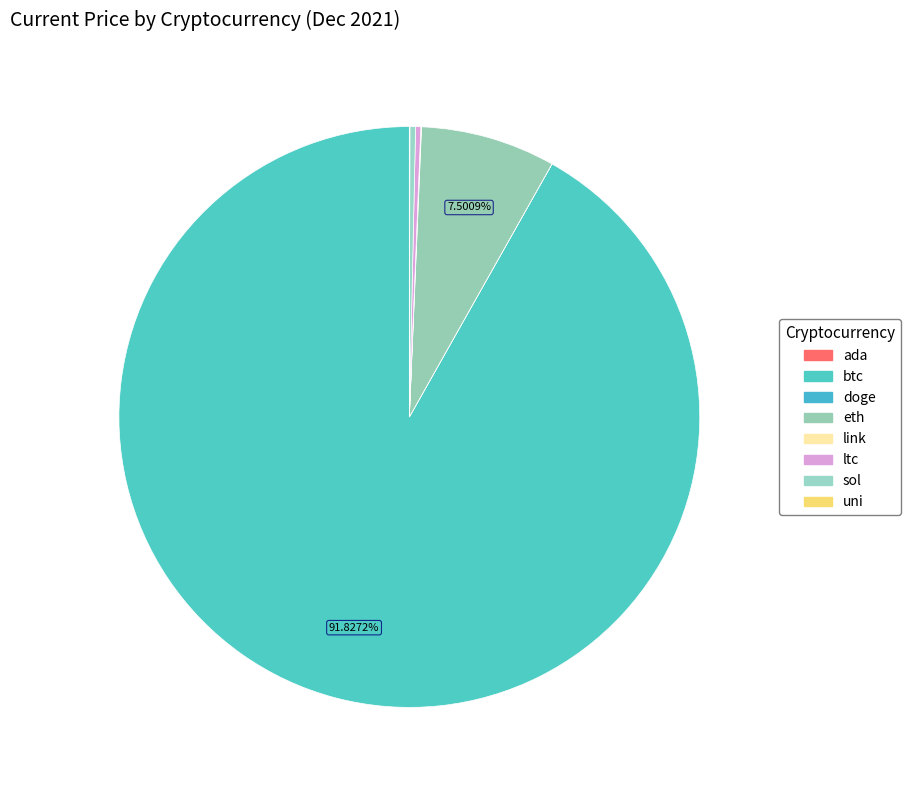

What is the change in value from link to uni?

-4.2